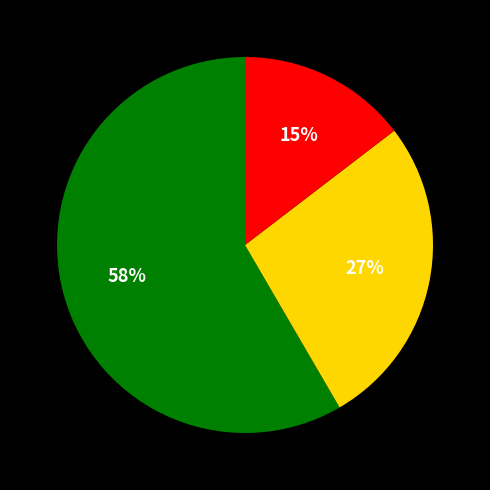

Is there a majority slice in this chart?

Yes